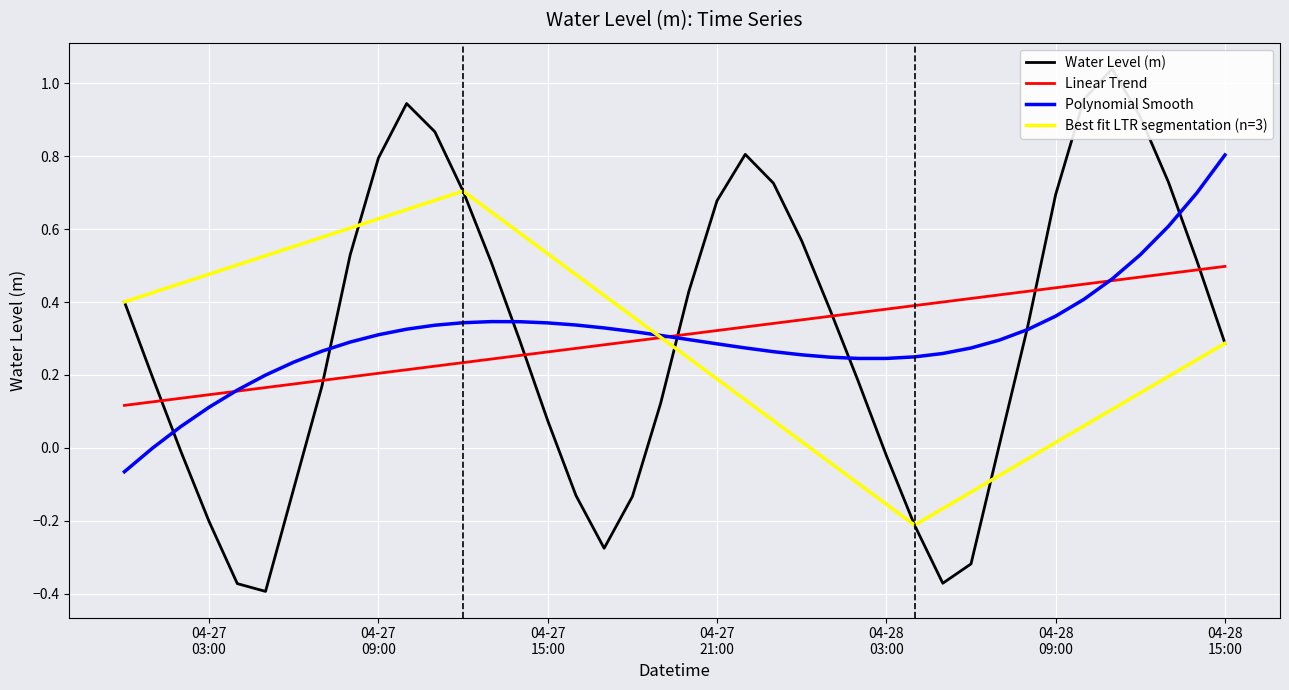

What is the sum of all values?

12.3